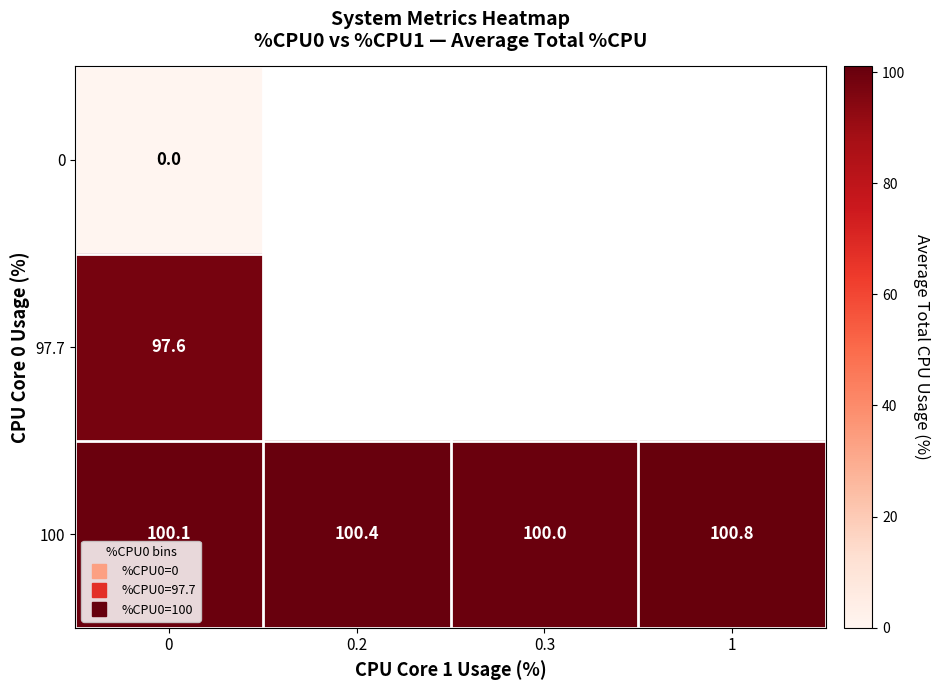

Rank the series by their maximum value, from highest to lowest.

100, 97.7, 0